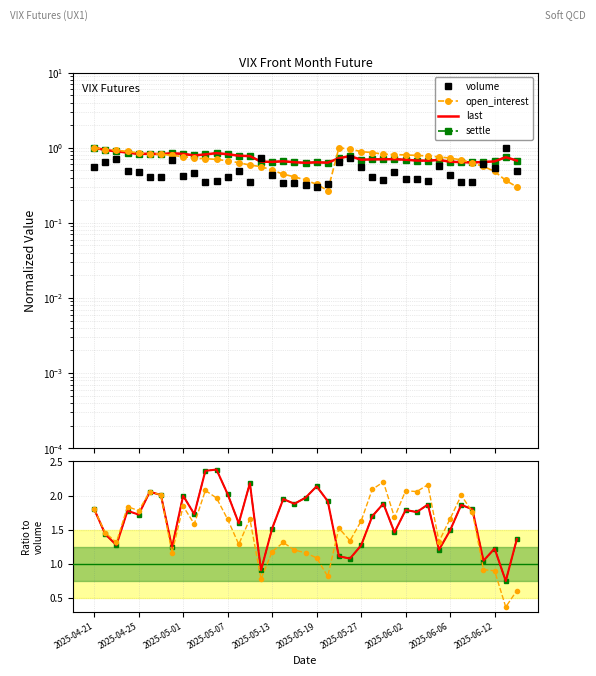

The value of settle at 11 is 2.4. True or false?

True